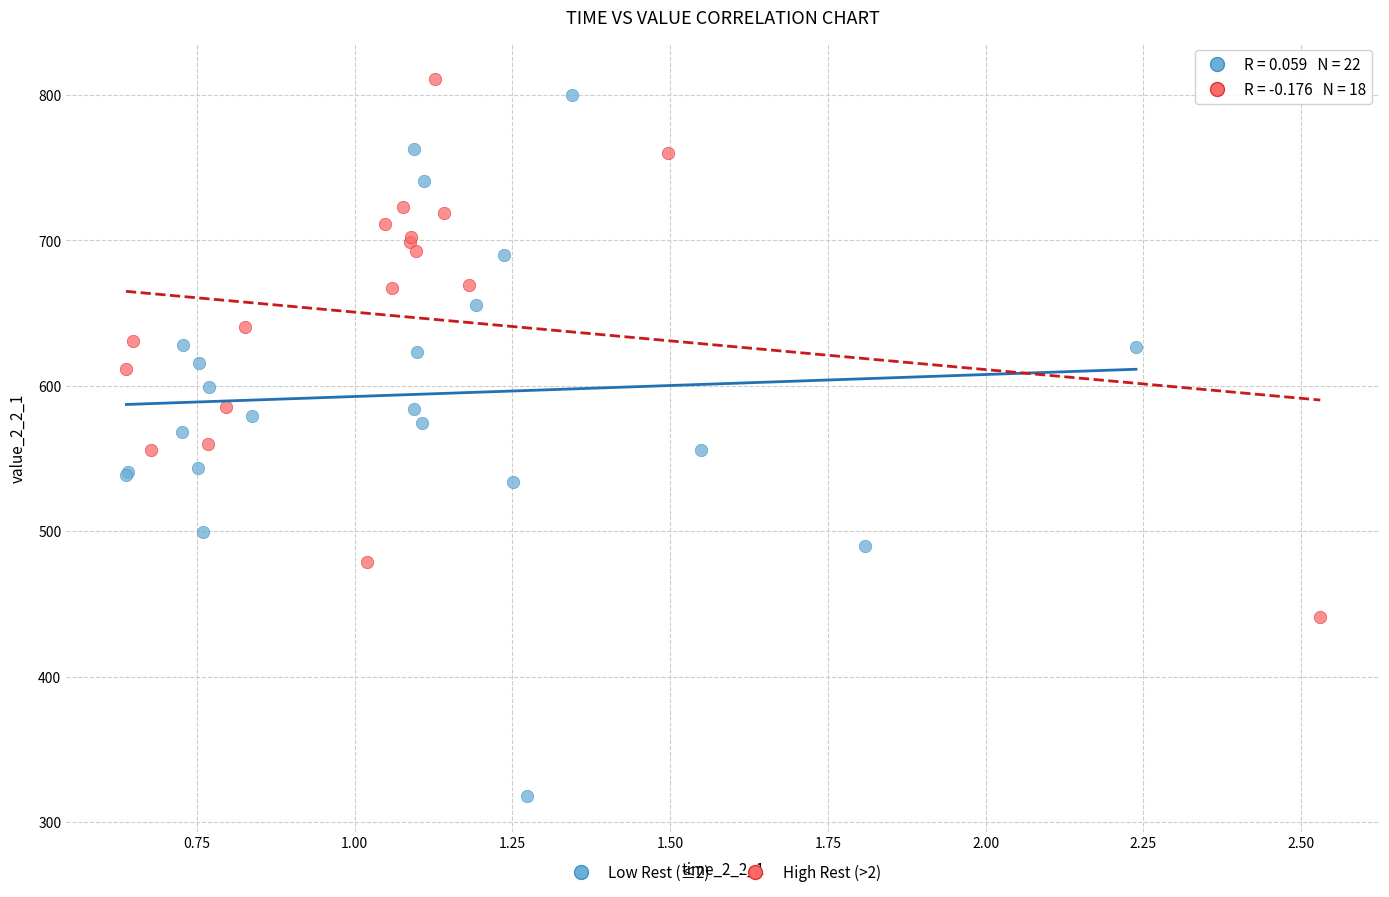

Which series has the largest Y range (max minus min)?

Low Rest (≤2)